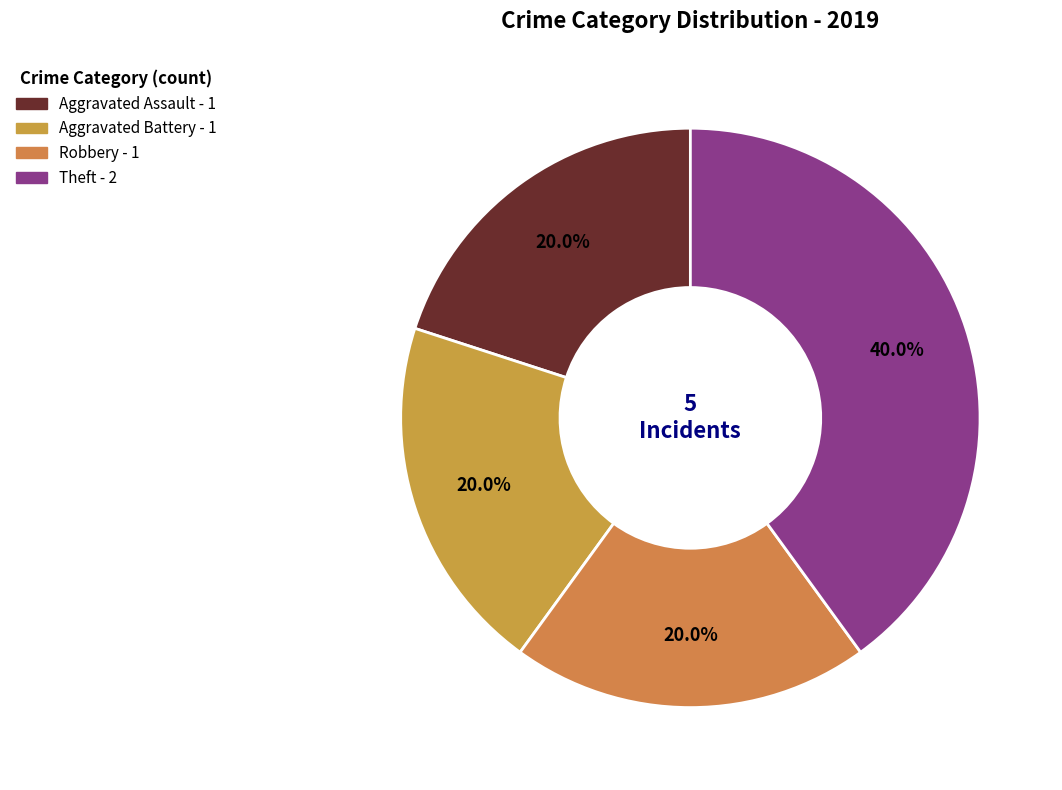

To the nearest percent, what is the difference between the Aggravated Assault and Theft slice percentages?

20%